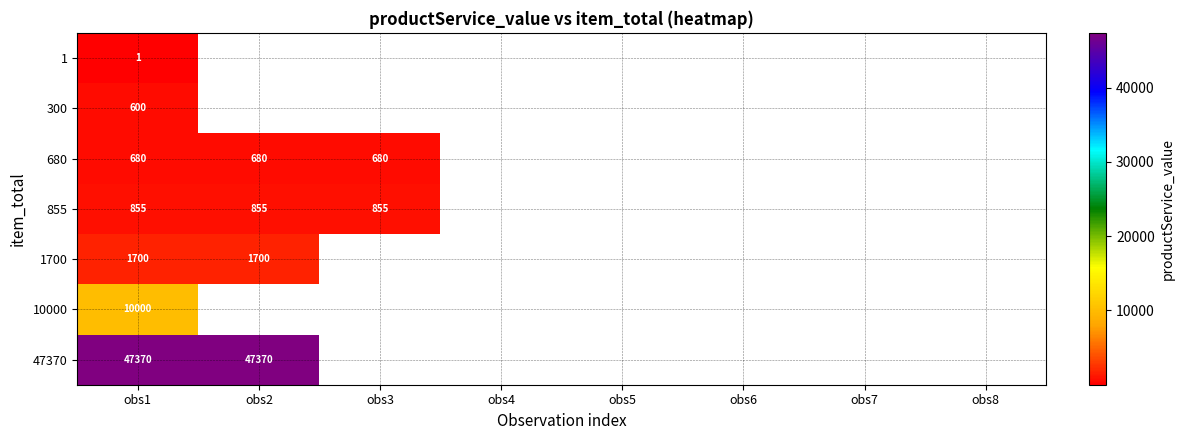

How many categories are shown in the chart?

8